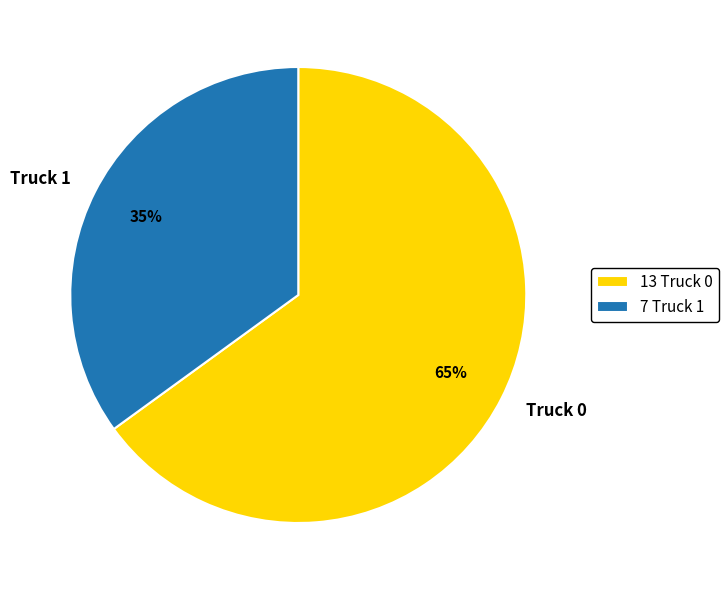

Is it true that Truck 0 is 76% of the pie?

False